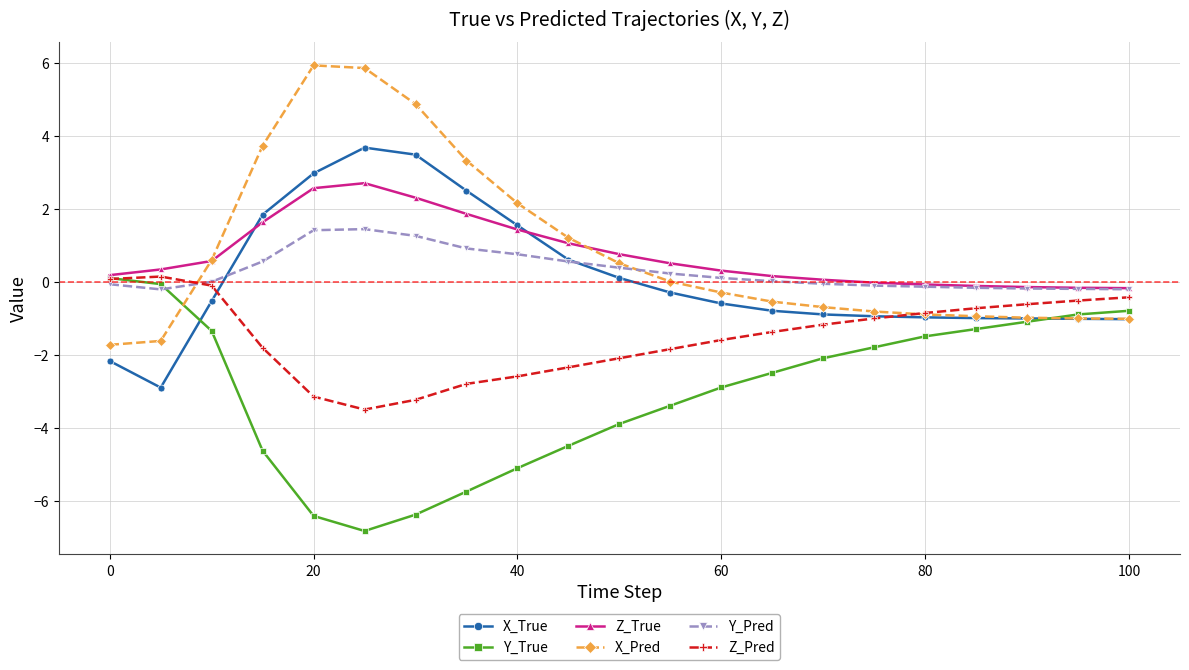

What is the value of the Y_Pred point at the 11th from the left?

0.4